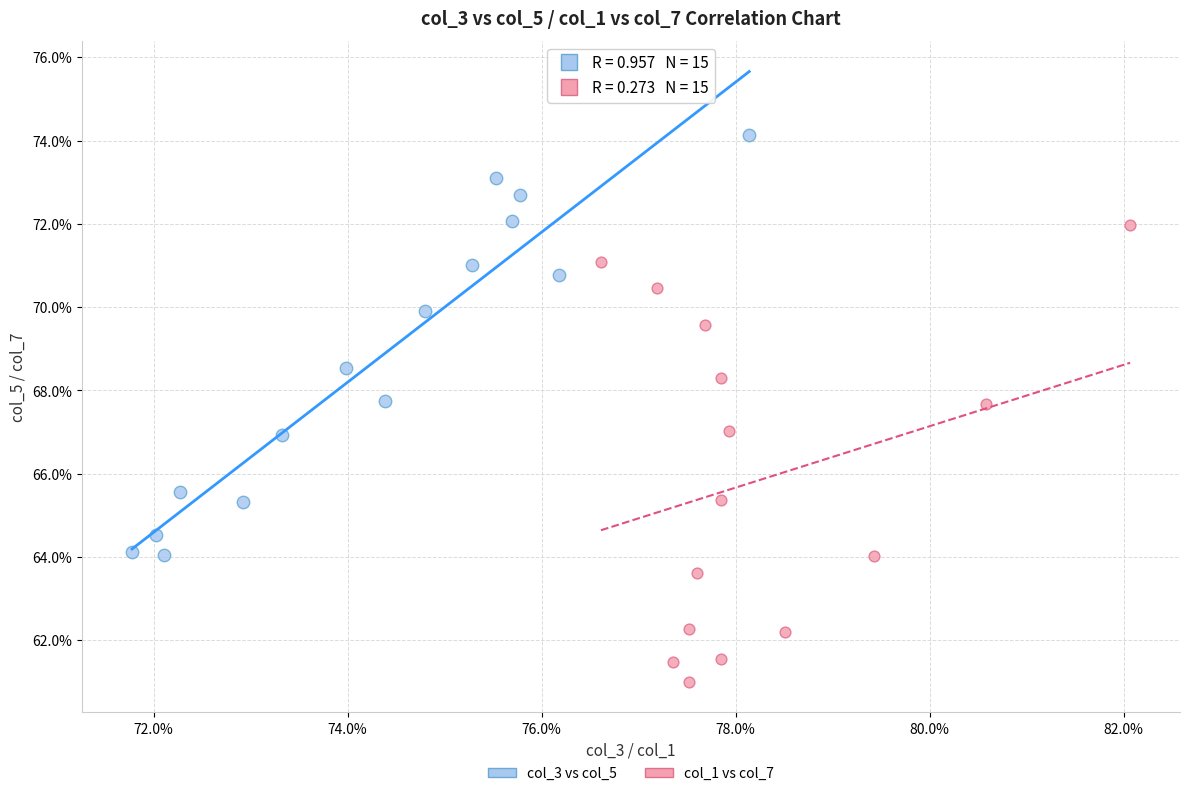

Which series reaches the maximum Y coordinate?

col_3 vs col_5